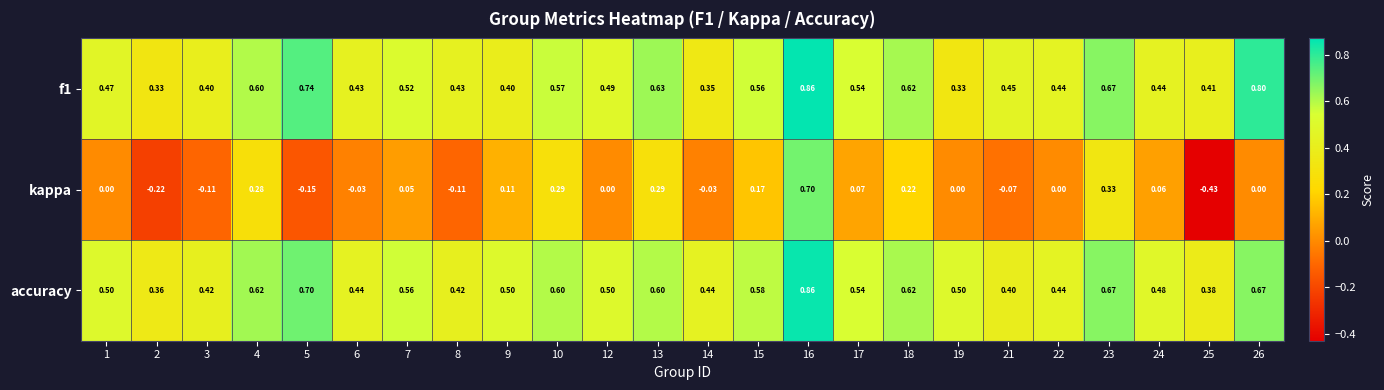

Which category has the highest value across all series?

16